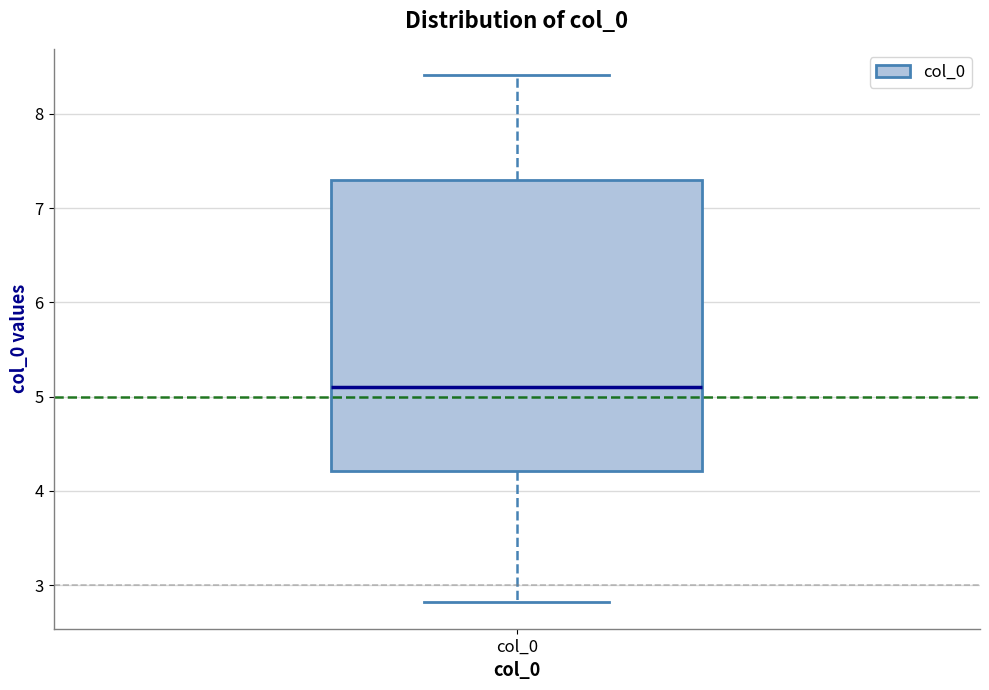

Where is the upper edge of the box for col_0 on the y-axis? The values are not printed on the chart, so give them approximately, as read against the axis.

7.3